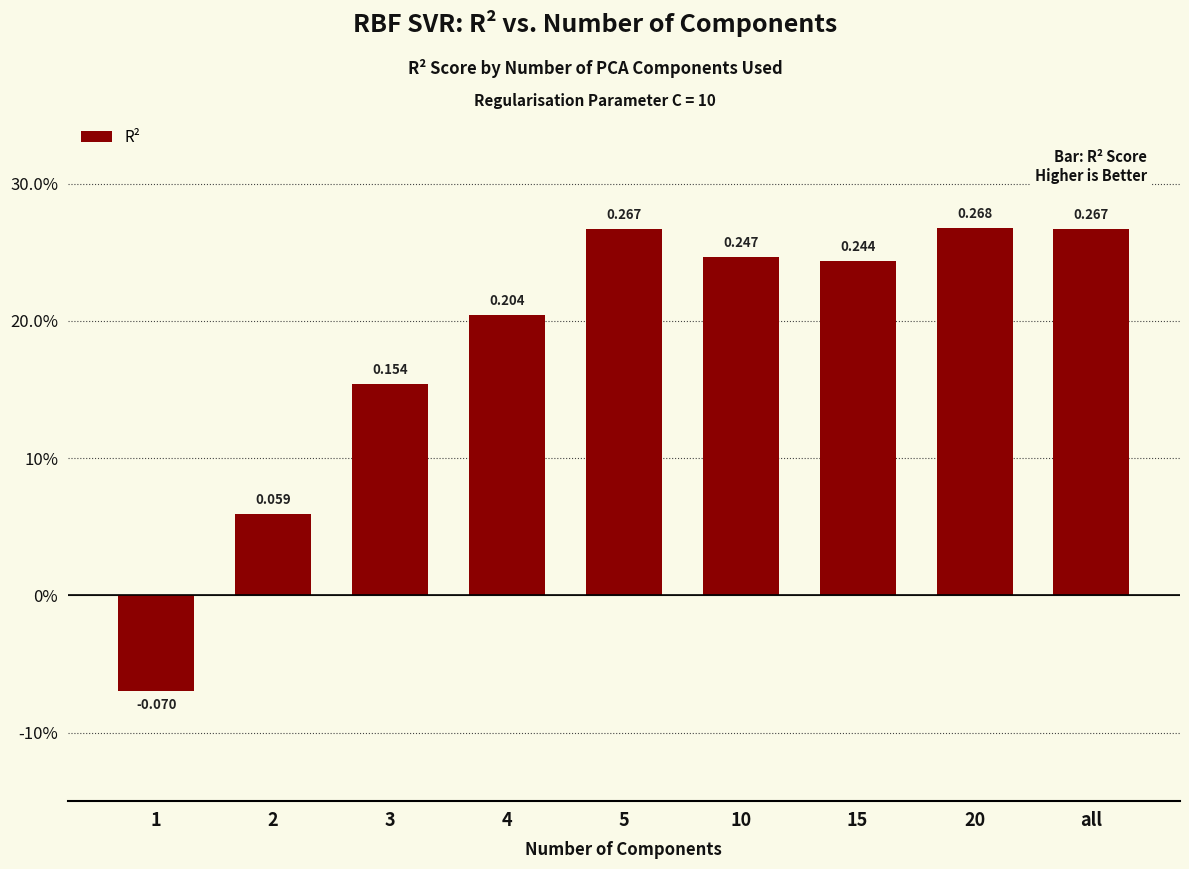

At which label is the value closest to 0?

2